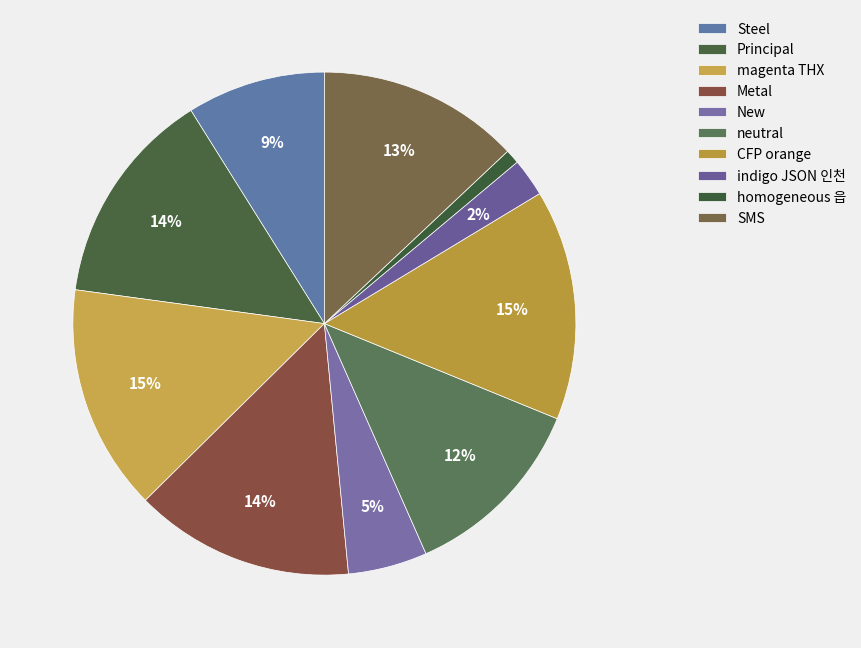

Which category has the biggest portion of the pie?

CFP orange